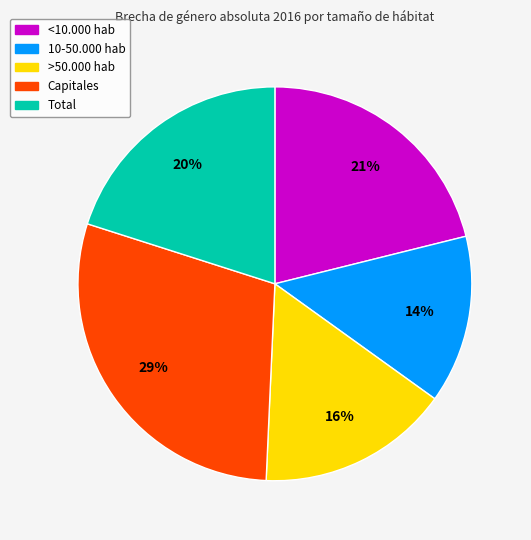

Is there a majority slice in this chart?

No